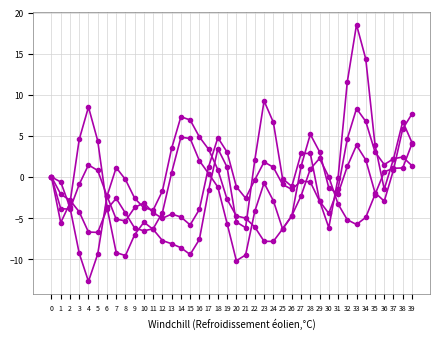

Which label corresponds to the largest value in the chart?

33